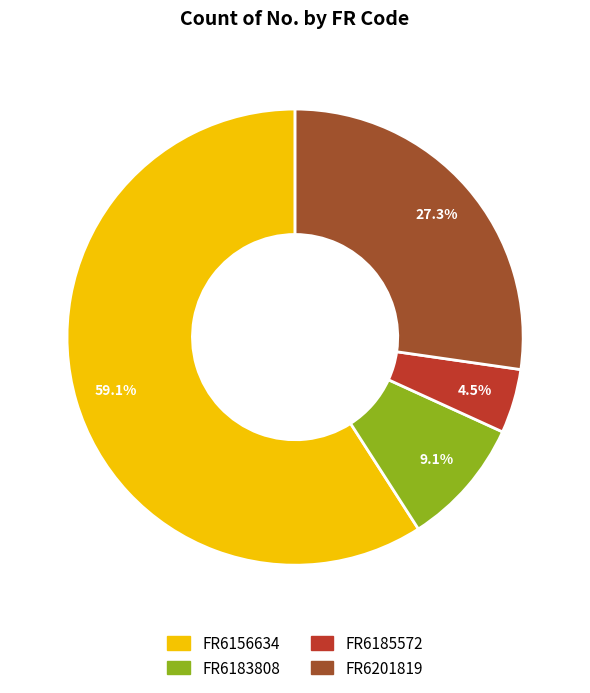

To the nearest percent, what is the combined percentage of FR6156634 and FR6185572?

64%